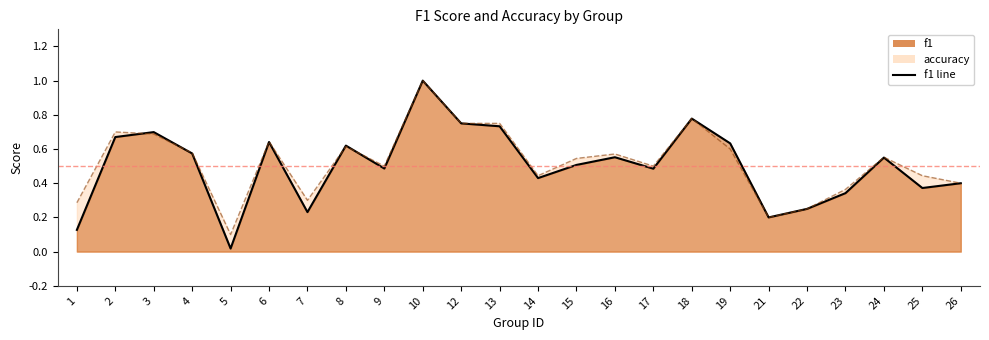

True or false: f1 has a value of 0.3 at 4.

False